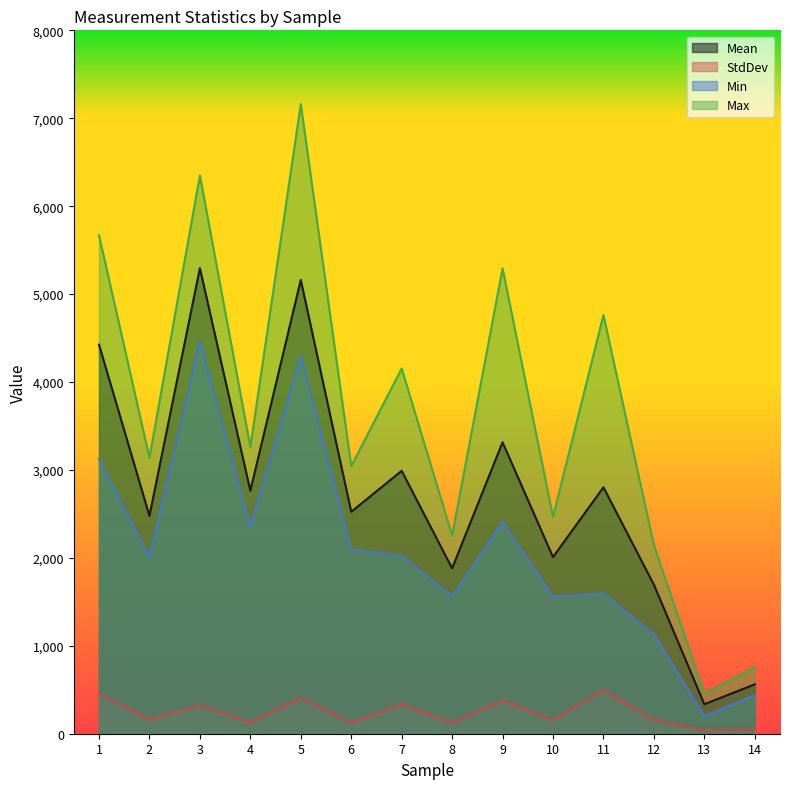

Is it true that StdDev equals 163.0 at 8?

False